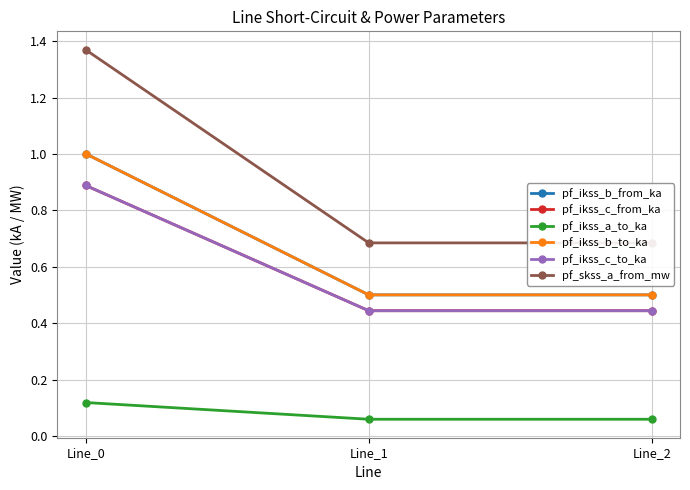

What are all the series names shown in the legend?

pf_ikss_b_from_ka, pf_ikss_c_from_ka, pf_ikss_a_to_ka, pf_ikss_b_to_ka, pf_ikss_c_to_ka, pf_skss_a_from_mw